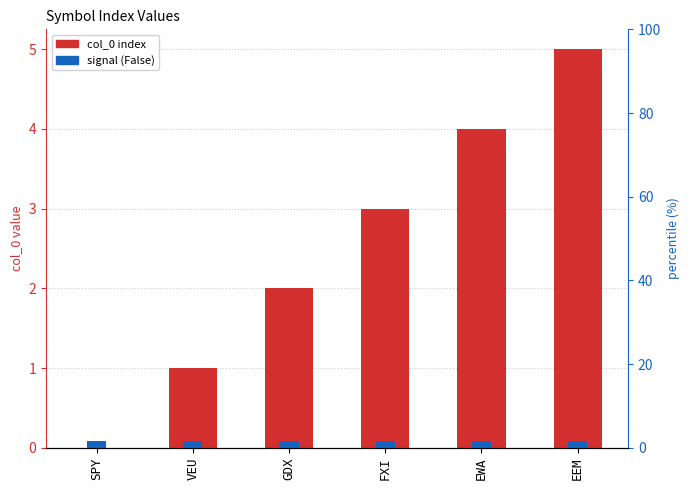

What are all the series names shown in the legend?

col_0, signal (False)